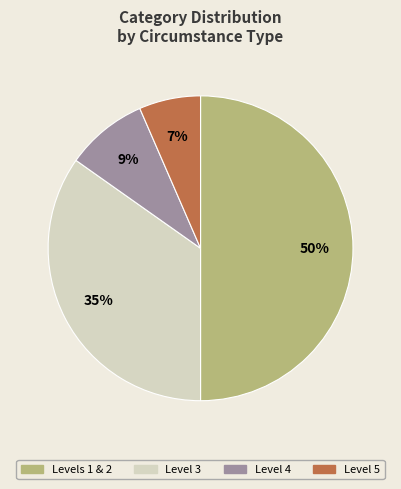

How many segments does this pie chart have?

4